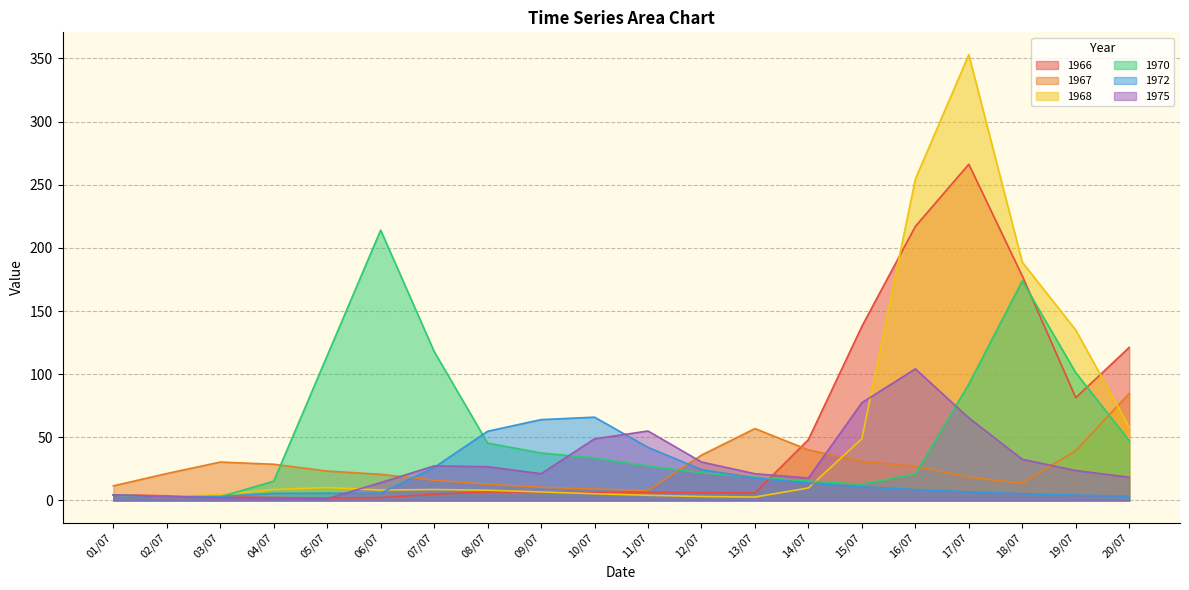

The value of 1970 at 02/07 is 3.1. True or false?

True